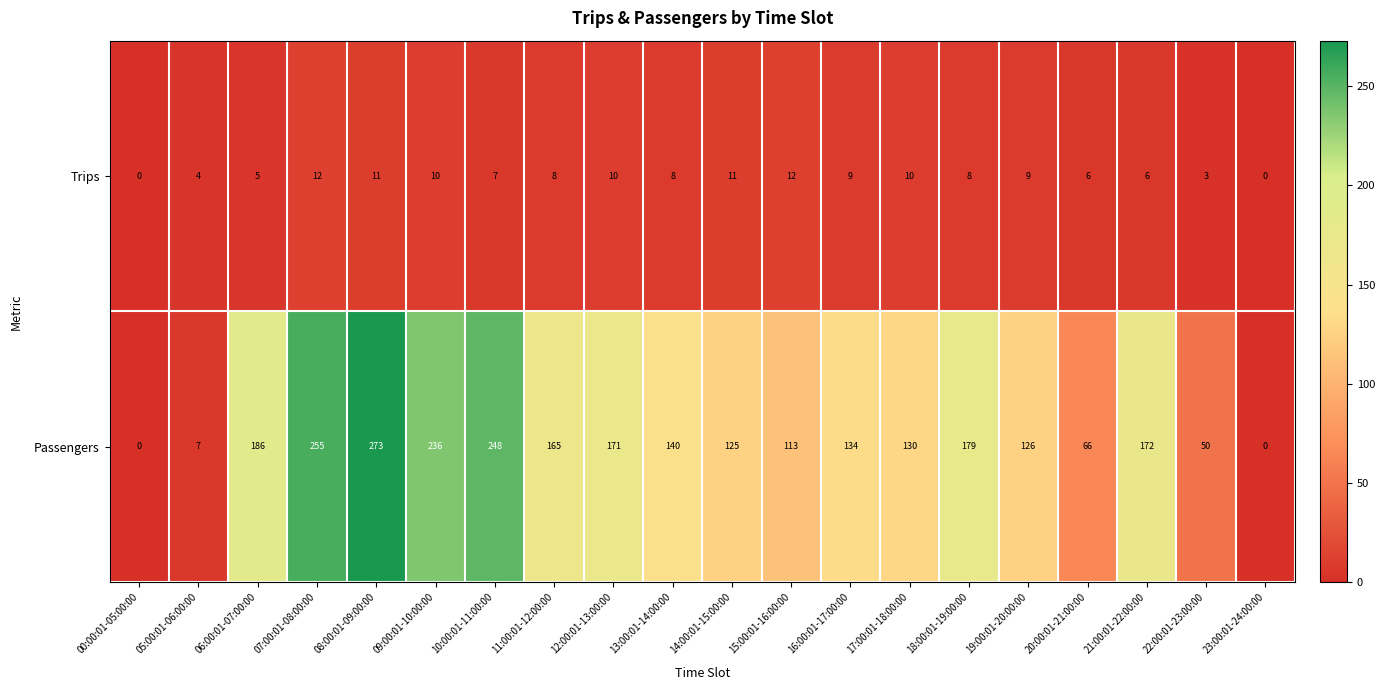

Rank the series by their average value, from highest to lowest.

Passengers, Trips